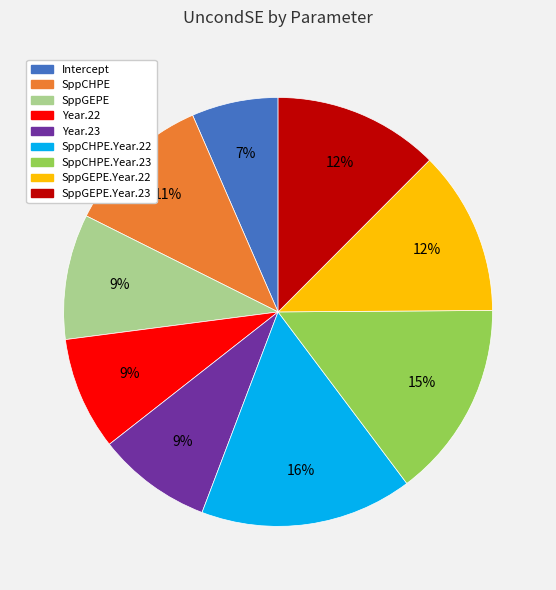

To the nearest percent, what is the difference between the largest and smallest slice percentages?

9%